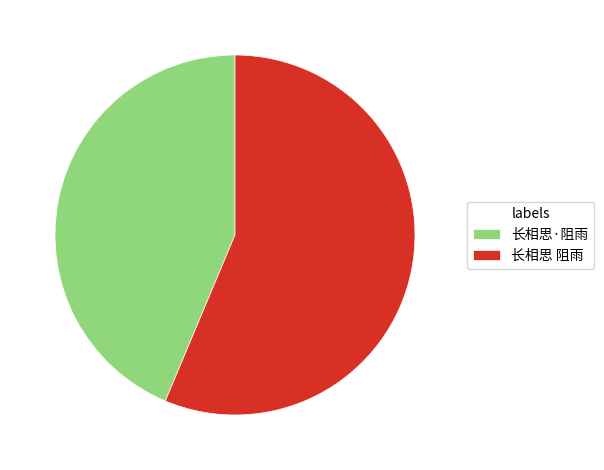

Combined, do 长相思·阻雨 and 长相思 阻雨 account for over 50%?

Yes